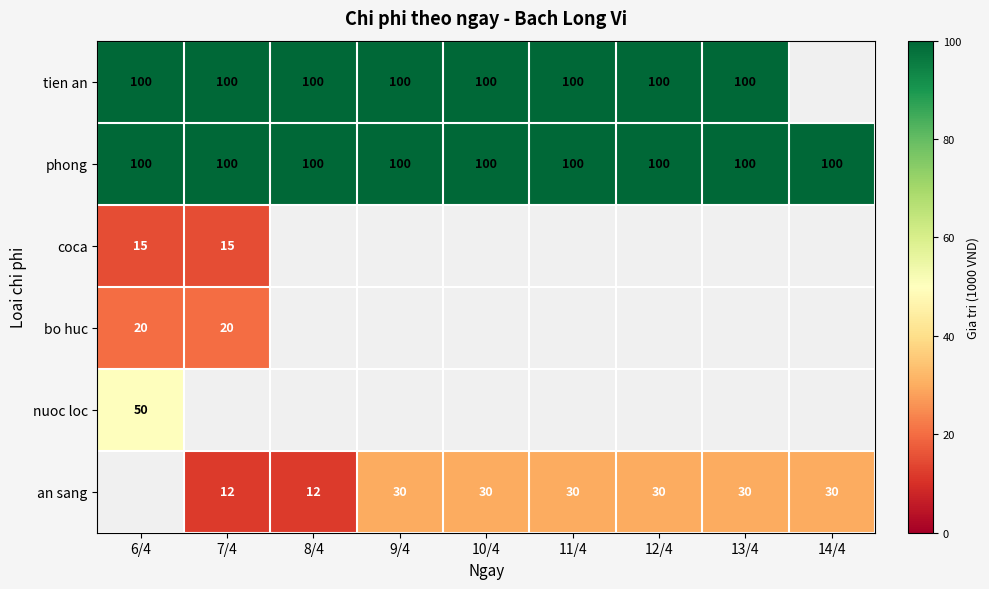

Which has a higher value, 11/4 or 9/4?

11/4